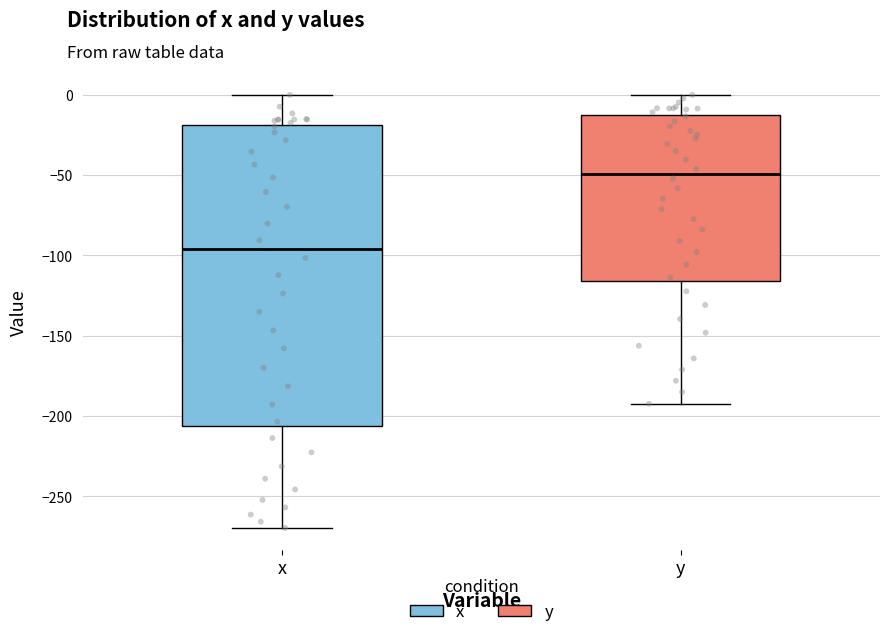

Comparing the boxes themselves (not the whiskers), which one is the tallest?

x